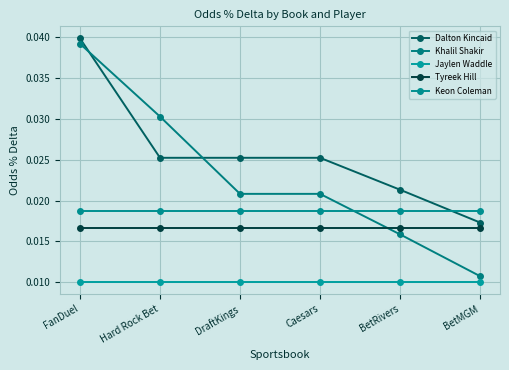

True or false: Dalton Kincaid and Tyreek Hill cross at least once.

False